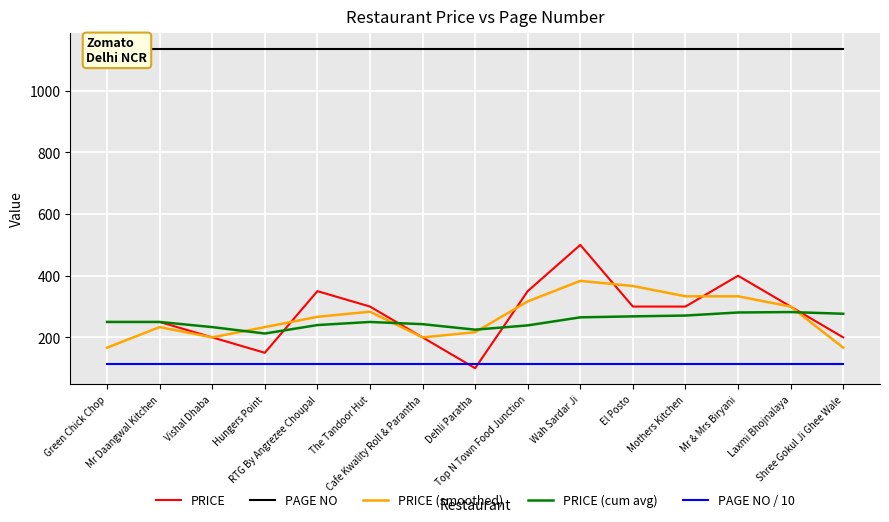

True or false: PRICE and PAGE NO intersect in this chart.

False